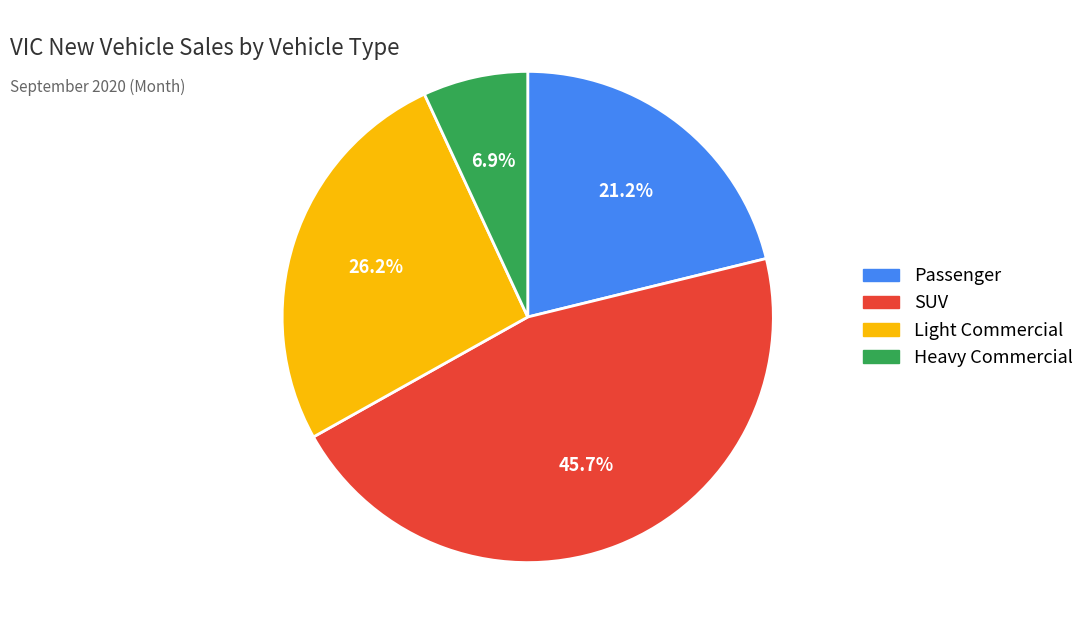

True or false: Passenger accounts for 8% of the total.

False